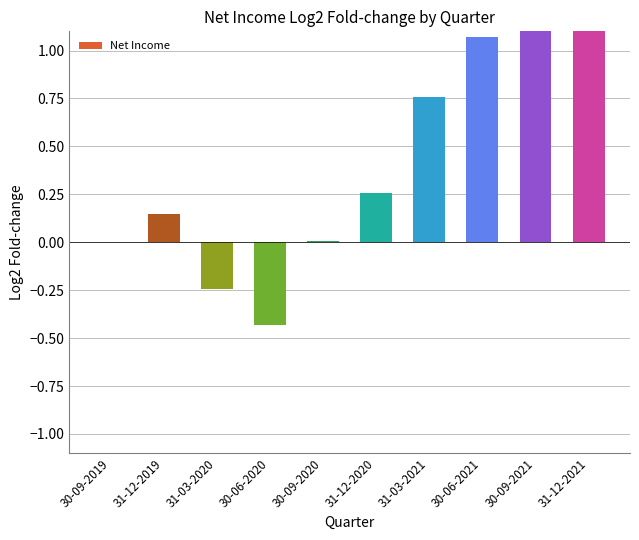

What is the difference between the second highest and second lowest values?

1.5